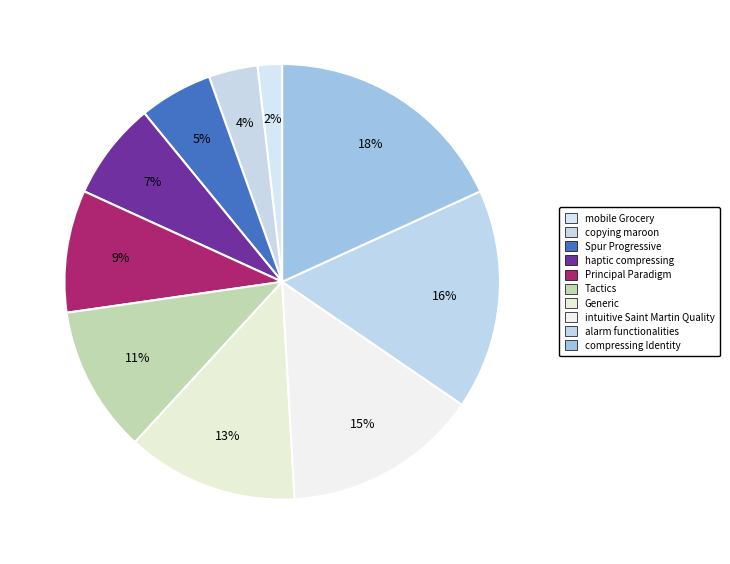

Rank the categories by value from lowest to highest.

mobile Grocery, copying maroon, Spur Progressive, haptic compressing, Principal Paradigm, Tactics, Generic, intuitive Saint Martin Quality, alarm functionalities, compressing Identity